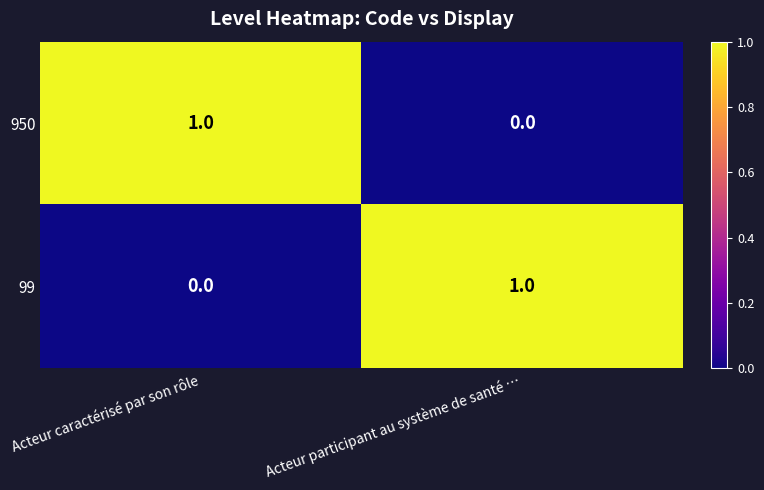

At which label is 99 closest to 0?

Acteur caractérisé par son rôle